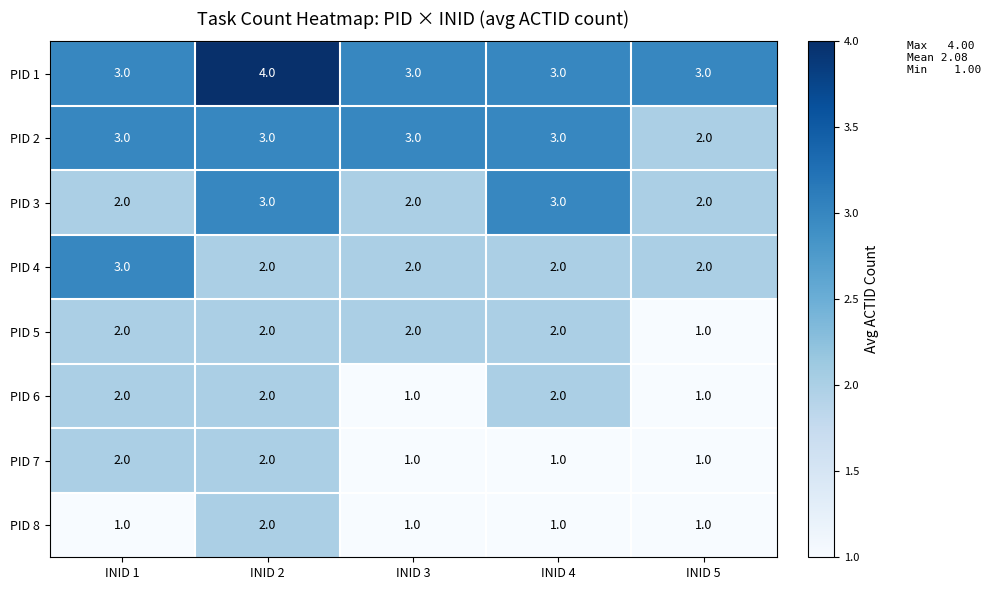

The PID 8 series shows 2 at INID 4. True or false?

False